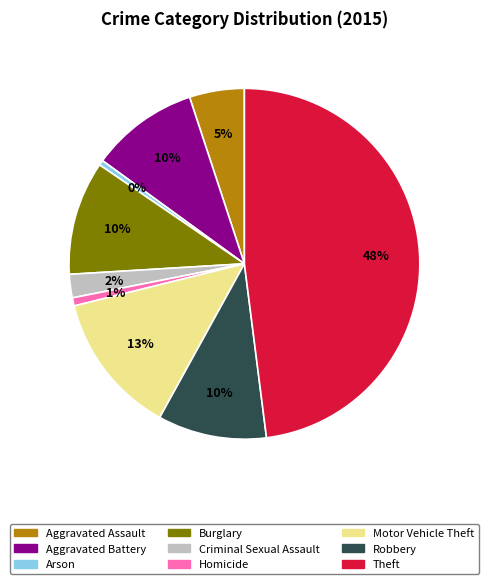

What is the largest slice in the pie chart?

Theft